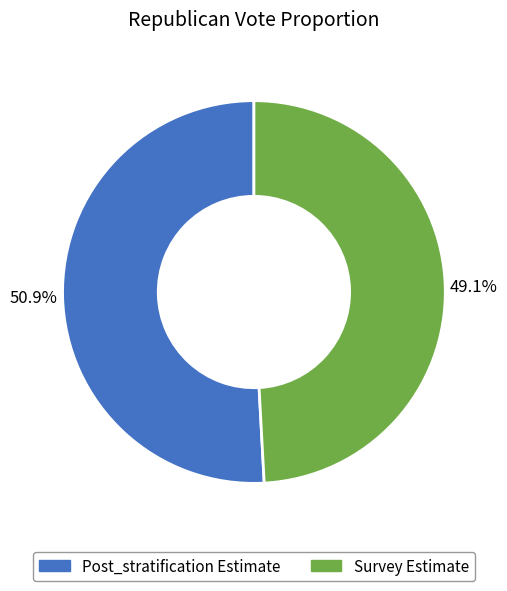

How many segments does this pie chart have?

2